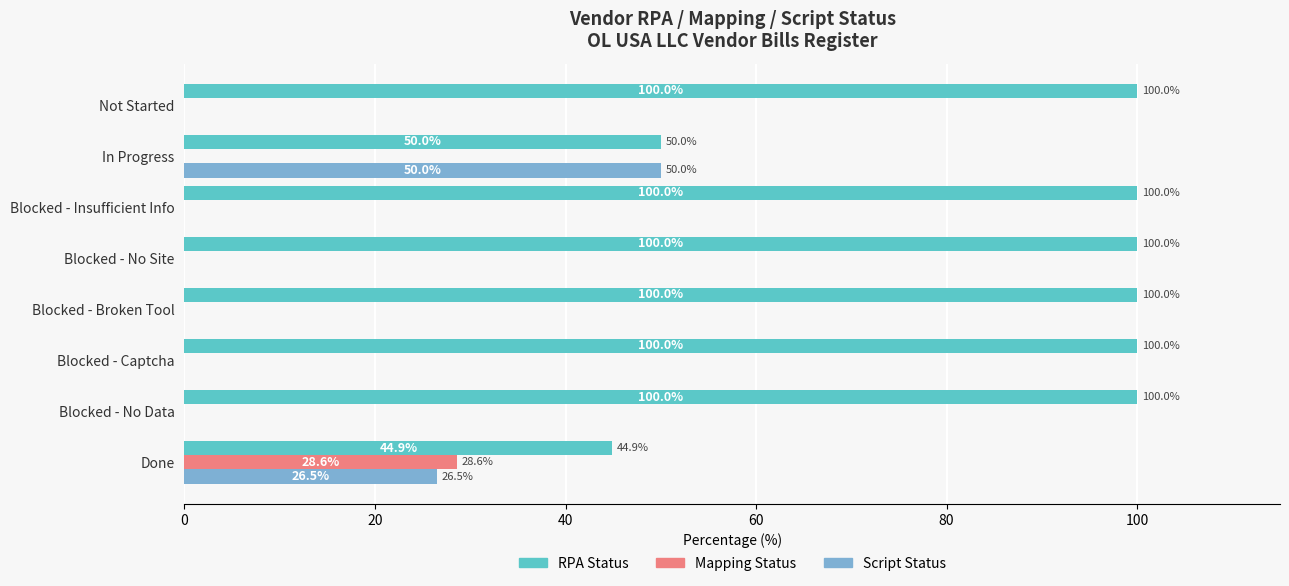

What is the greatest value displayed?

100.0